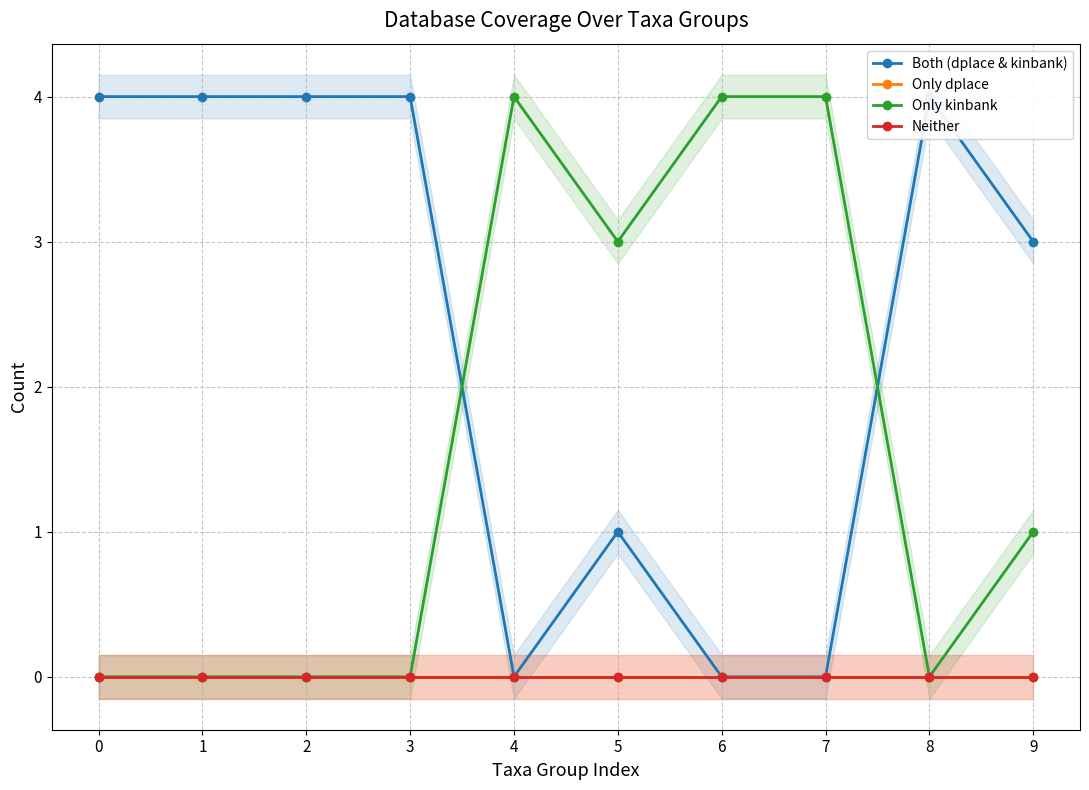

What is the difference between the maximum and minimum values in the Only kinbank series?

4